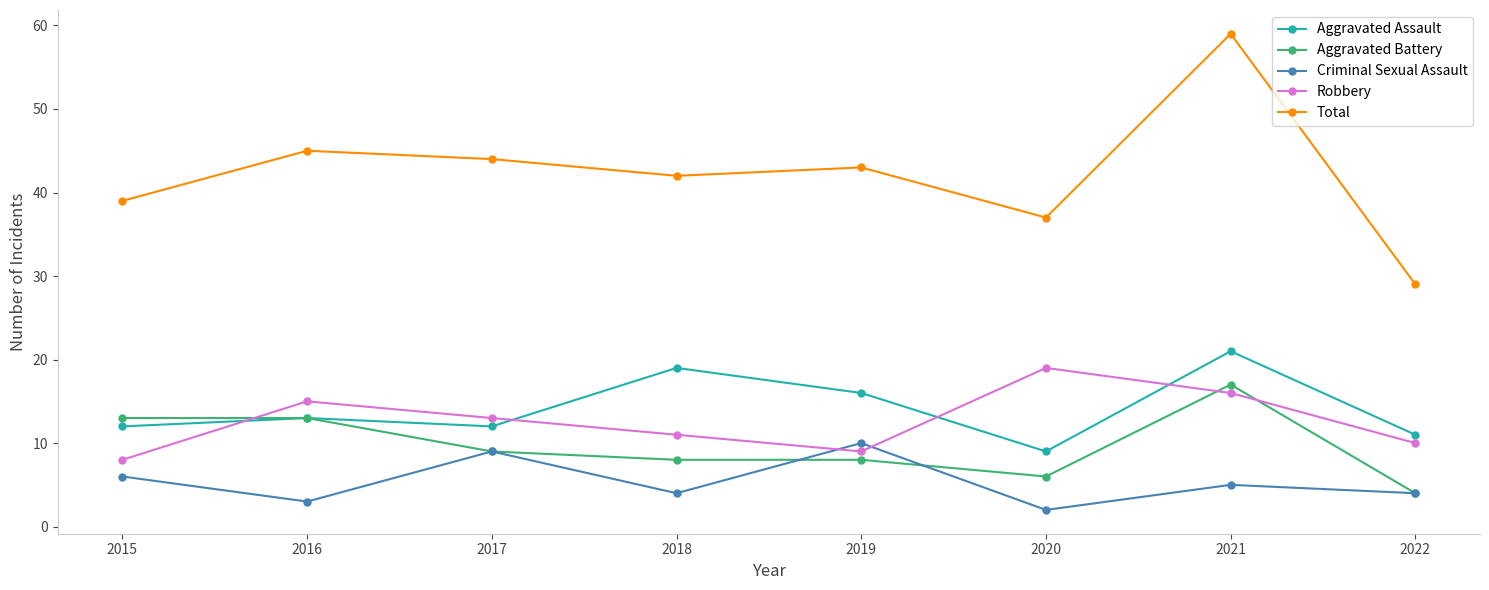

True or false: Total and Robbery cross at least once.

False